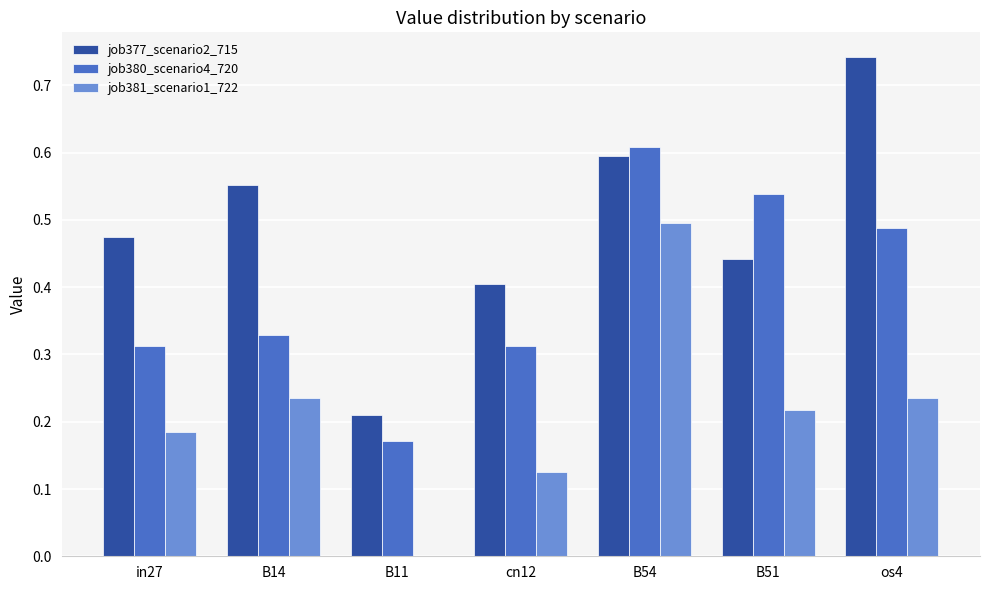

What is the total value across all series at B54?

1.7